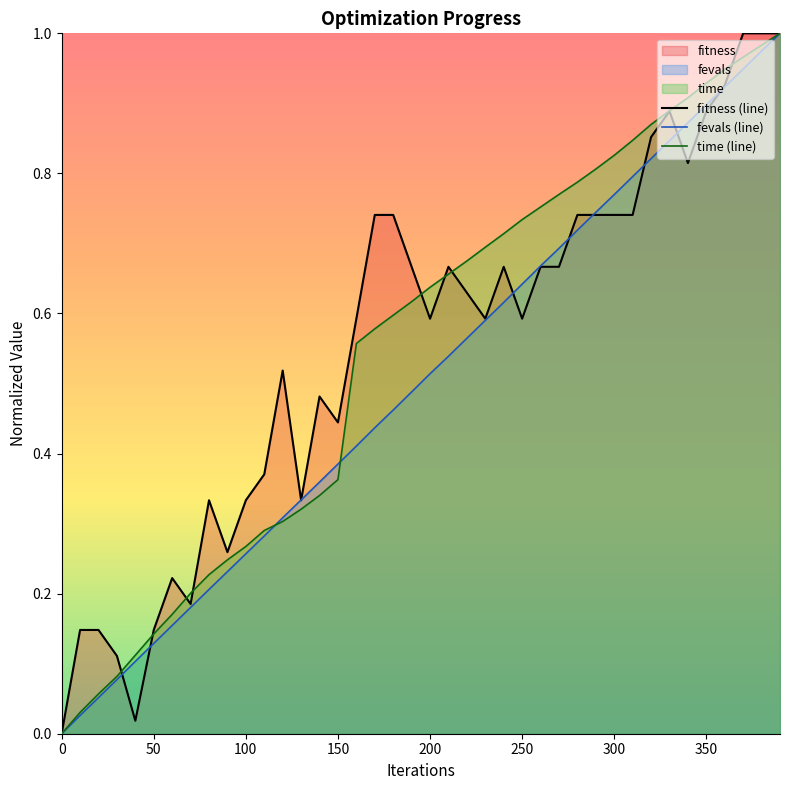

Is it true that fevals (line) equals 0.0 at 0?

True